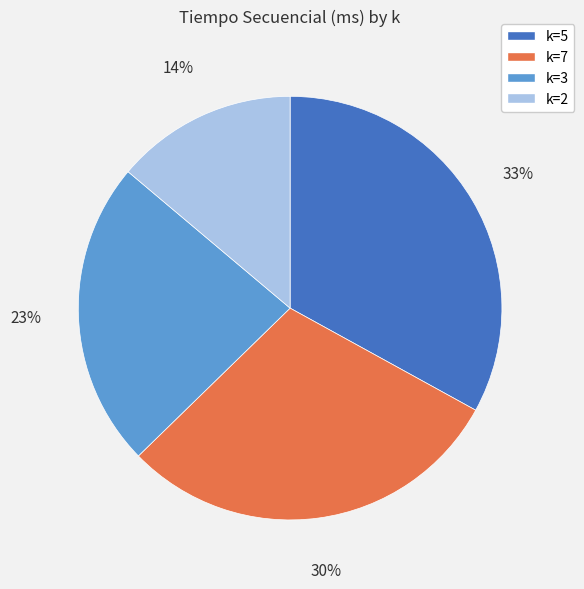

What is the ratio of the value at k=2 to the value at k=5?

0.4